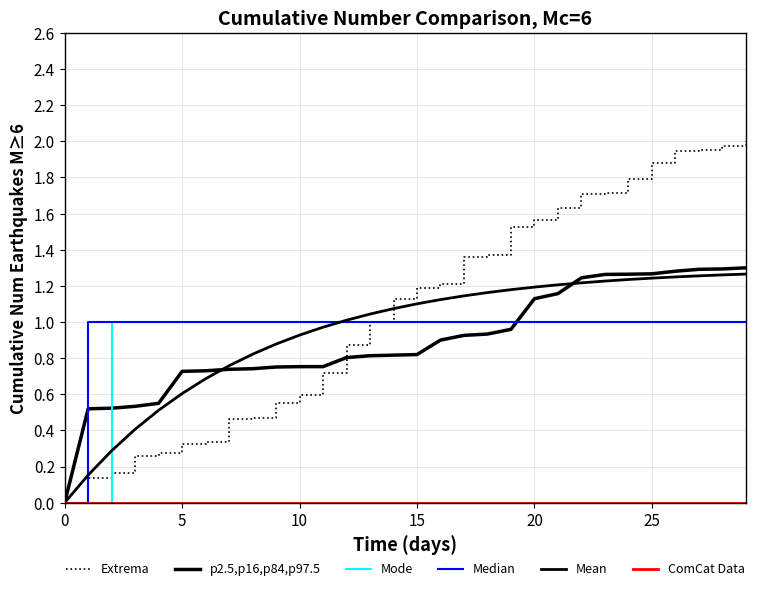

Is this an area chart (filled region under the line)?

No